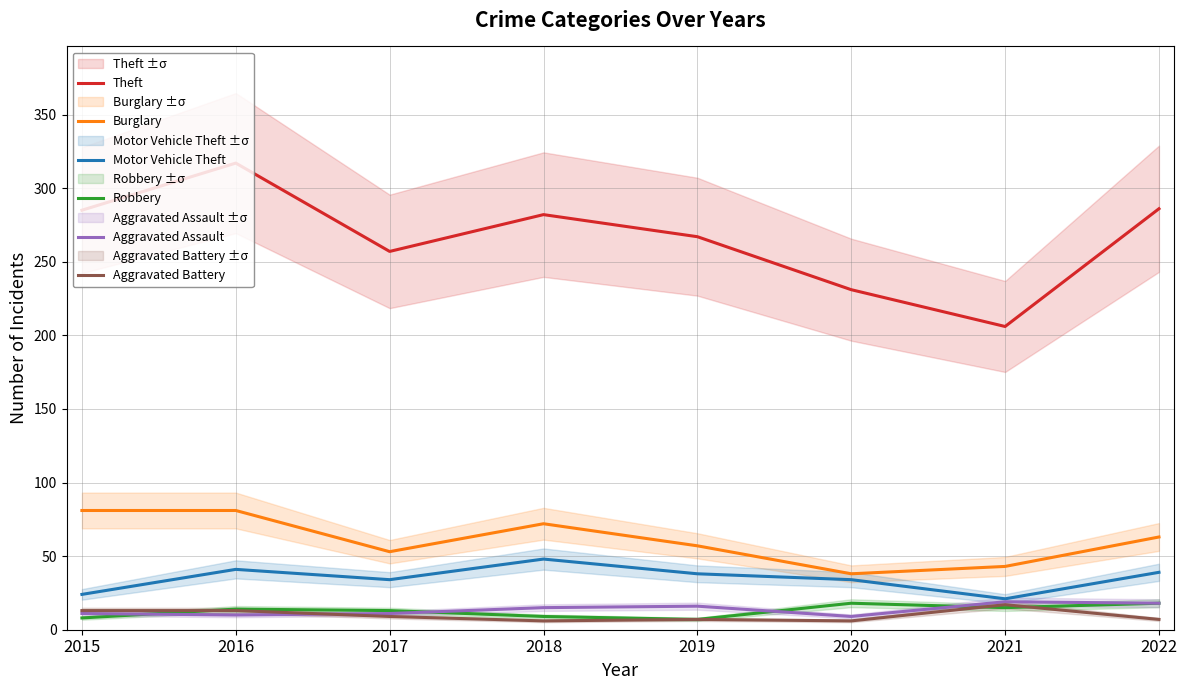

Which series has the largest total across all categories?

Theft